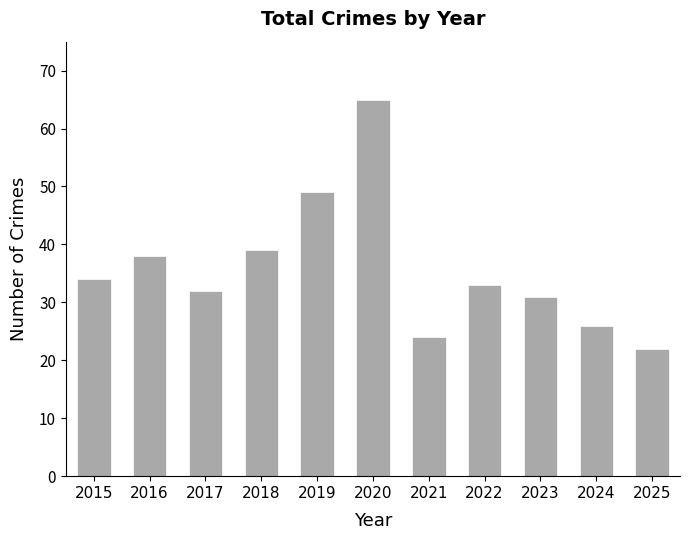

Does the chart contain stacked bars?

No